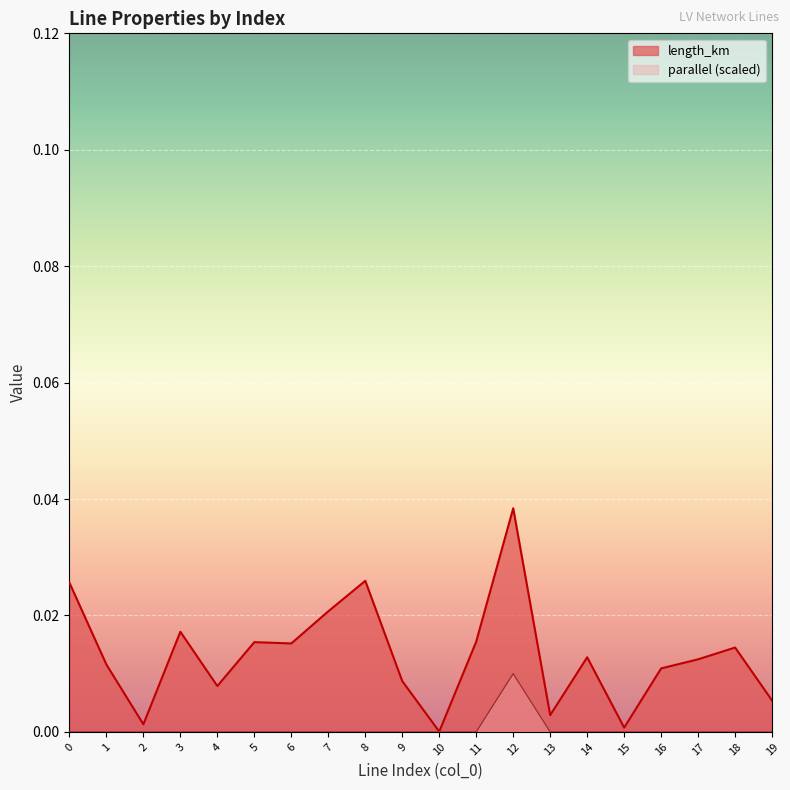

Count the parallel values in the range 0 to 1.

20